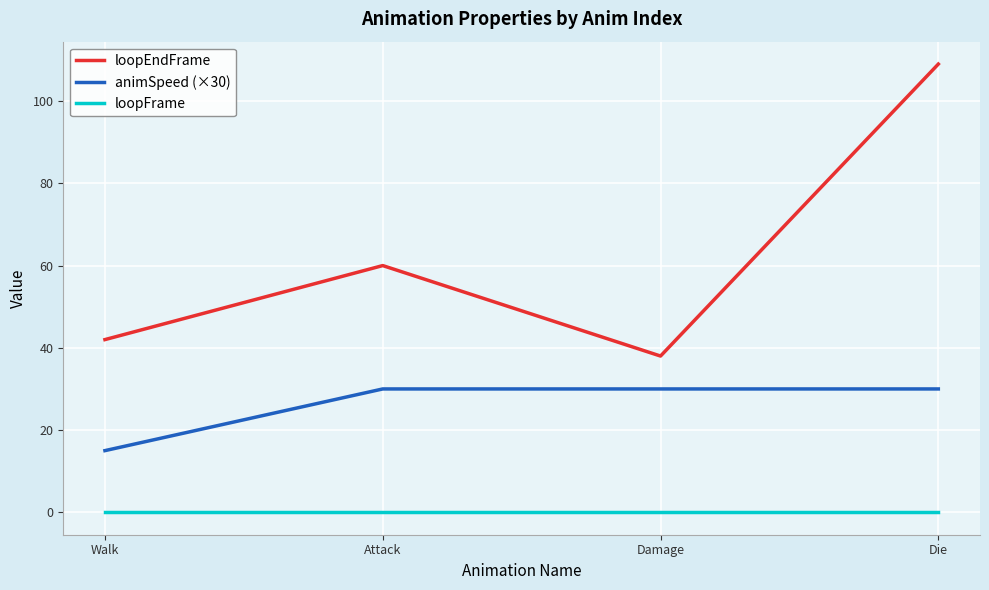

What is the spread (max minus min) of values at Die?

109